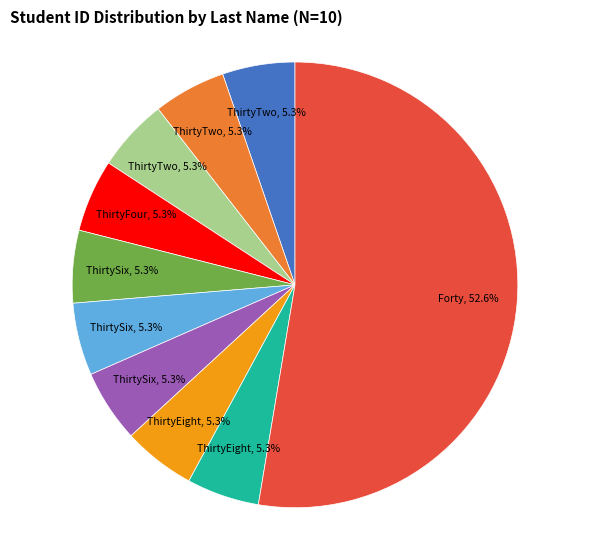

Is there a majority slice in this chart?

Yes